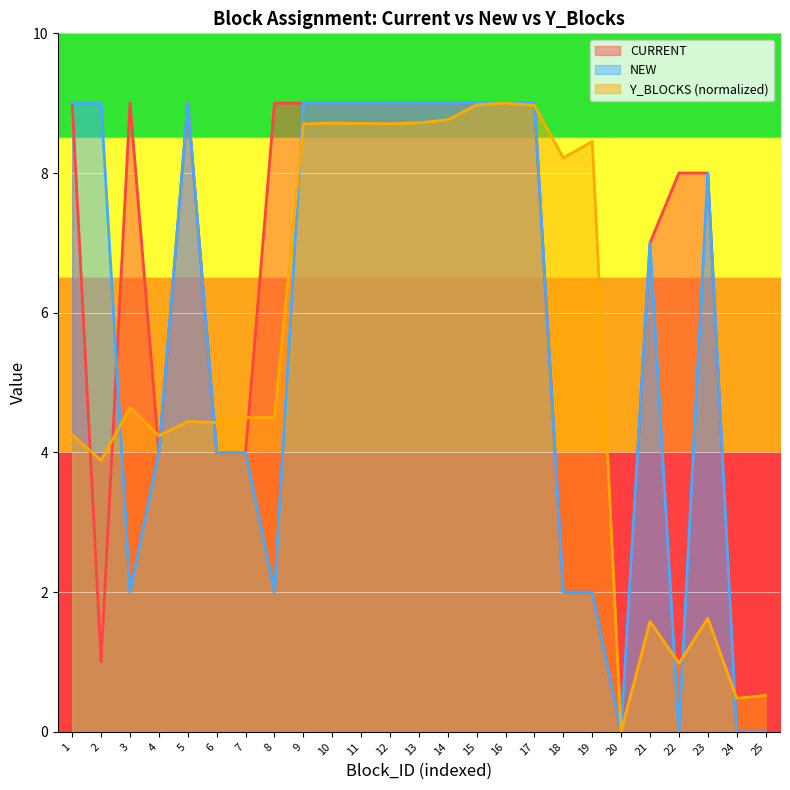

Between which two adjacent categories do CURRENT and Y_BLOCKS first intersect?

1 and 2